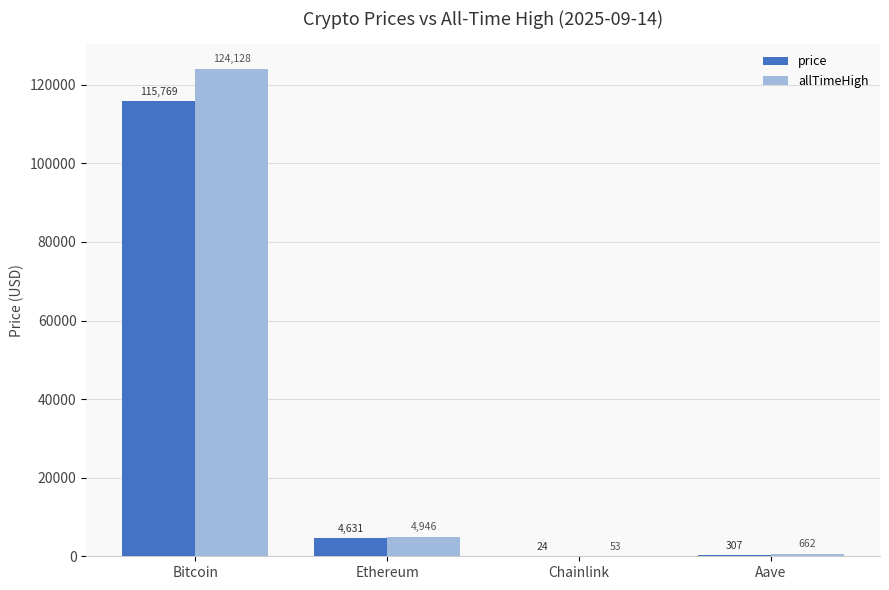

At which label does price first exceed 4630?

Bitcoin